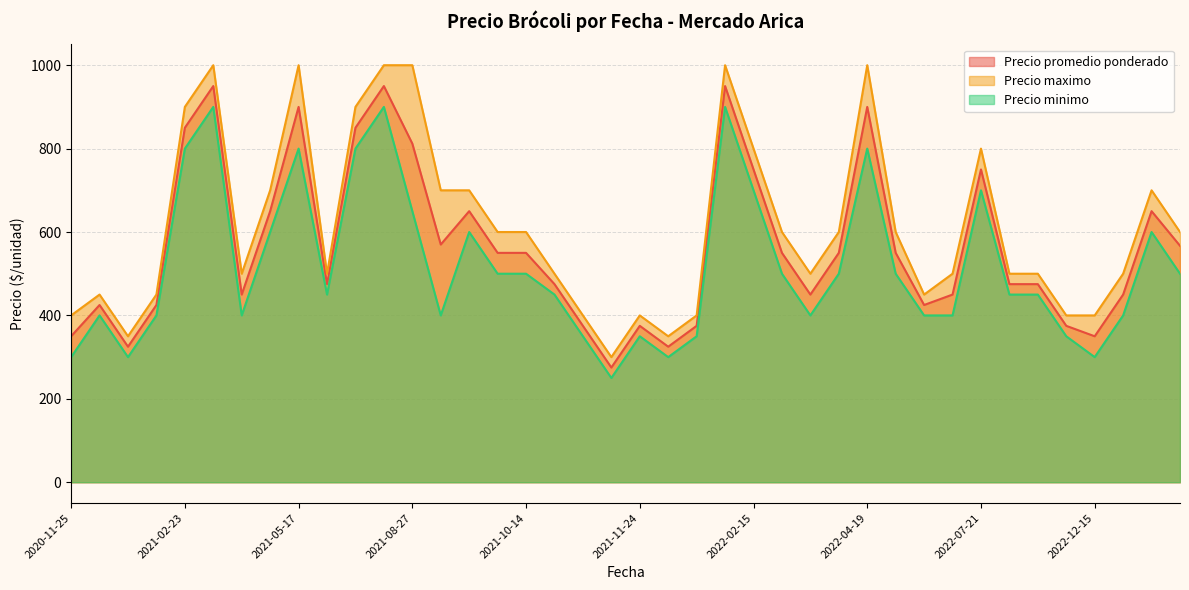

At which label does Precio promedio ponderado first exceed 550?

2021-02-23